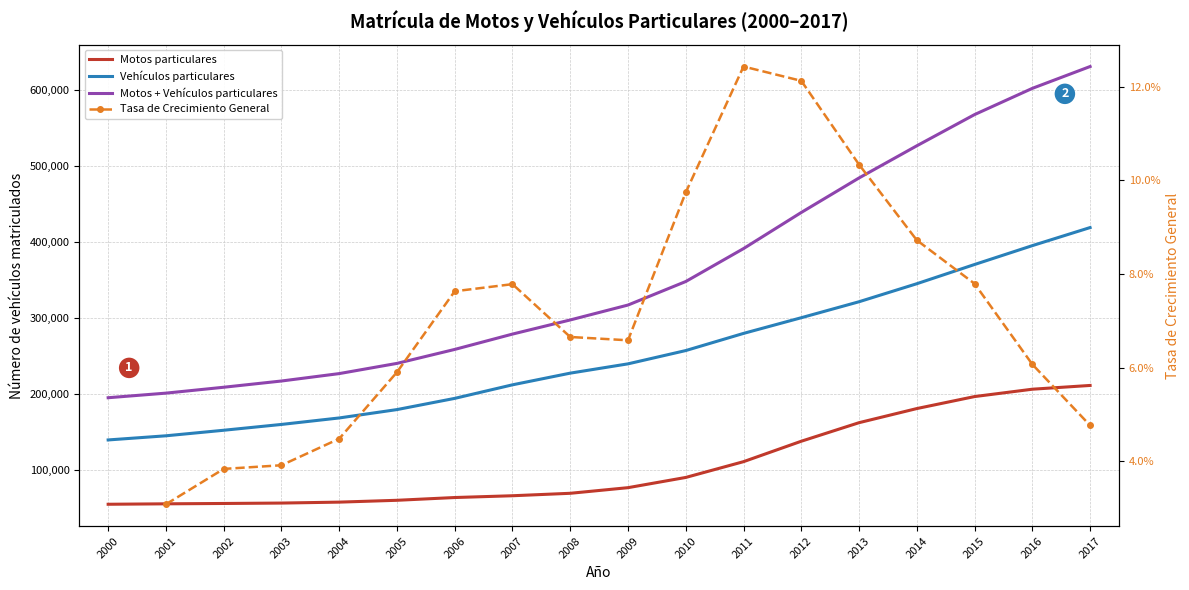

At which label is Vehículos particulares closest to 279446?

2011